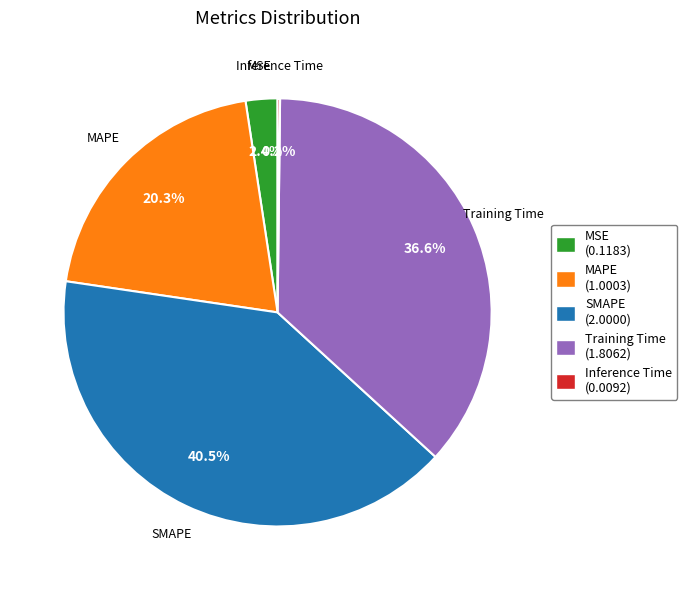

To the nearest percent, what is the average slice percentage?

20%